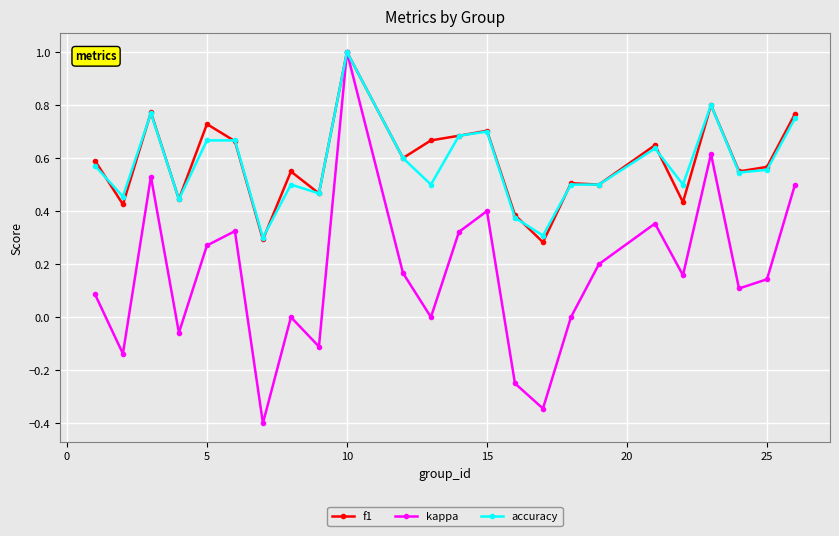

What is the maximum value shown in the chart?

1.0